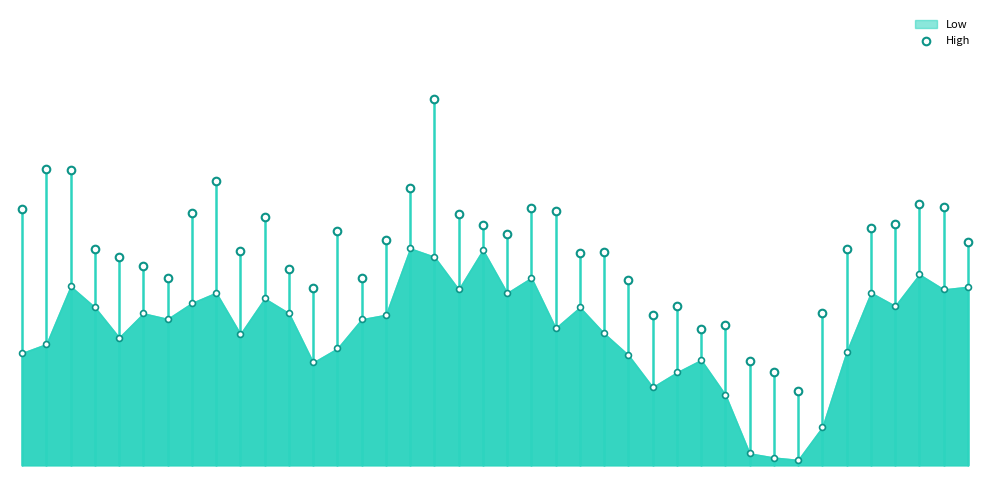

Between 6 and 13, which is larger?

13